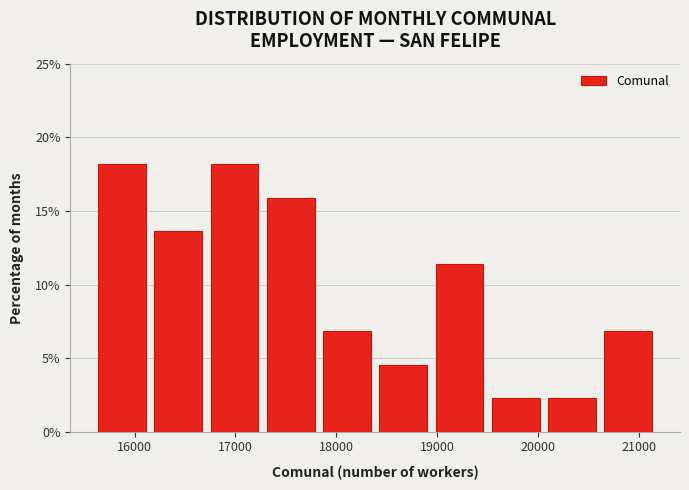

What is the height of the bar covering 19000 to 19500 on the x-axis? Neither the bar edges nor the heights are printed on the chart, so give them approximately, as read against the axes.

11.5